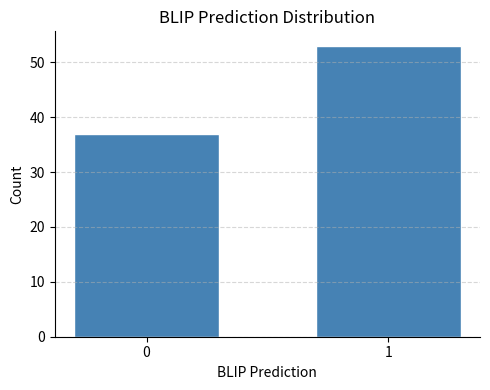

Reading left to right, list all the values displayed in this chart.

37	53